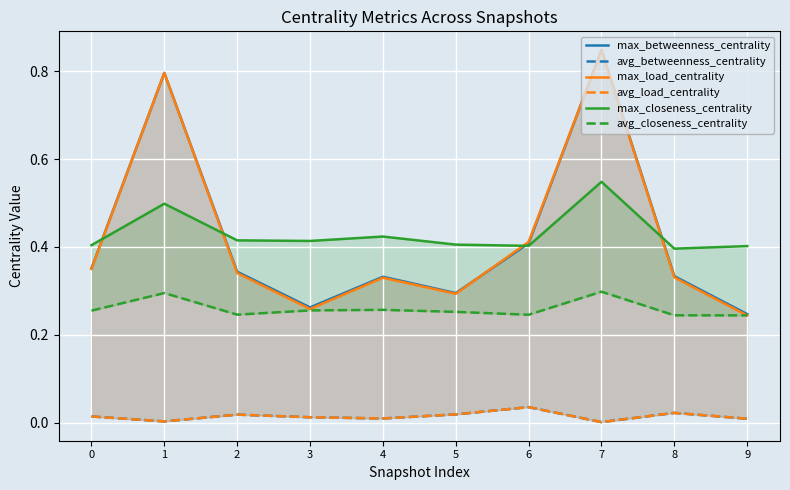

At which label does max_closeness_centrality reach its peak?

7